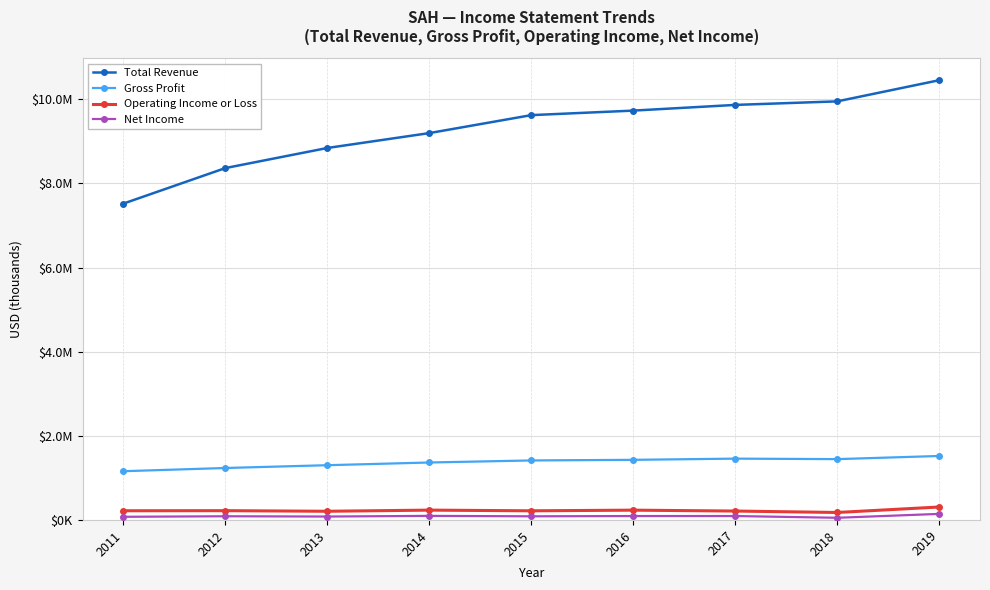

What are all the series names shown in the legend?

Total Revenue, Gross Profit, Operating Income or Loss, Net Income